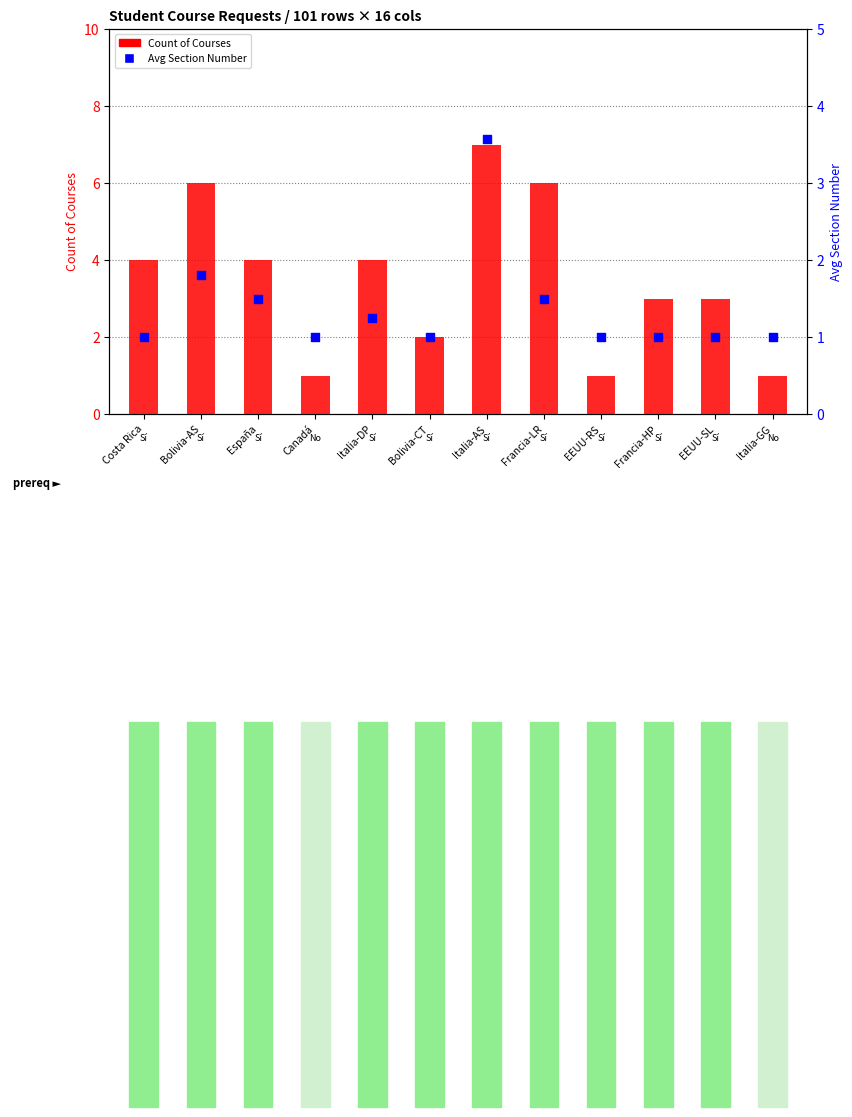

What are all the series names shown in the legend?

Count of Courses, Avg Section Number